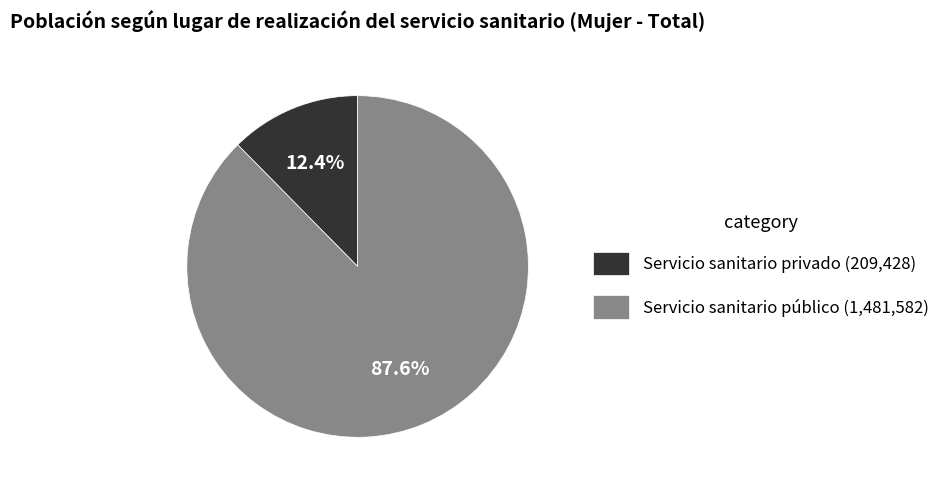

Count the number of slices in the pie.

2